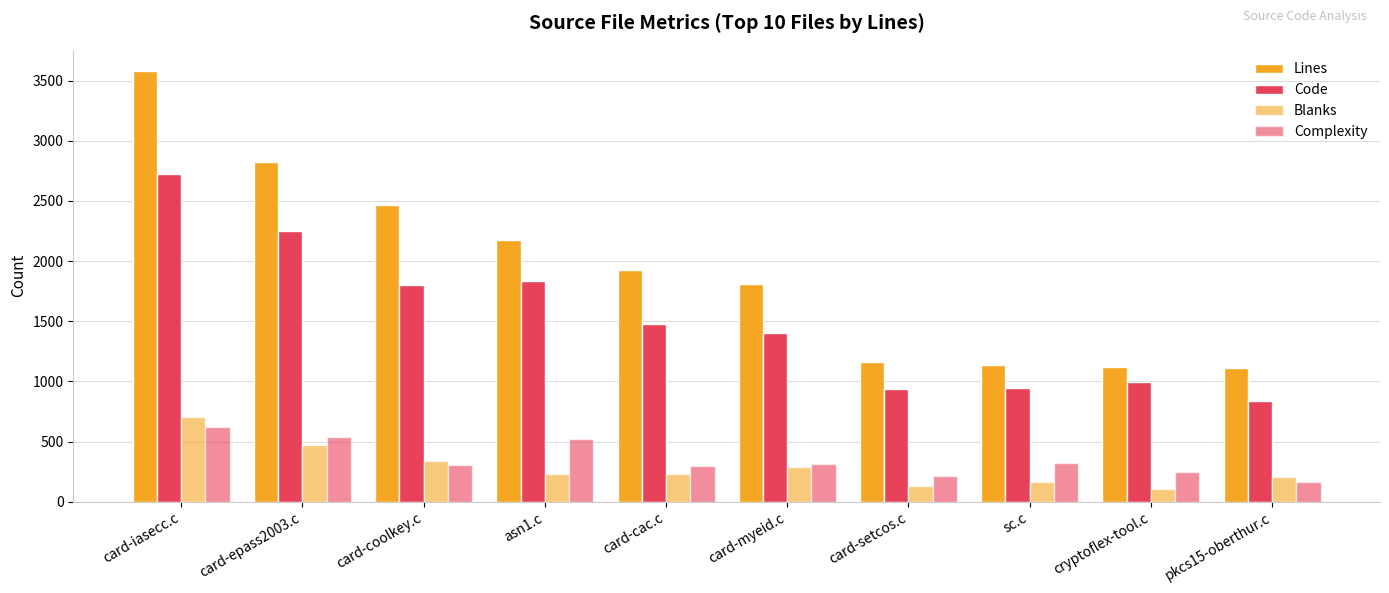

Rank the categories by Complexity value from highest to lowest.

card-iasecc.c, card-epass2003.c, asn1.c, sc.c, card-myeid.c, card-coolkey.c, card-cac.c, cryptoflex-tool.c, card-setcos.c, pkcs15-oberthur.c